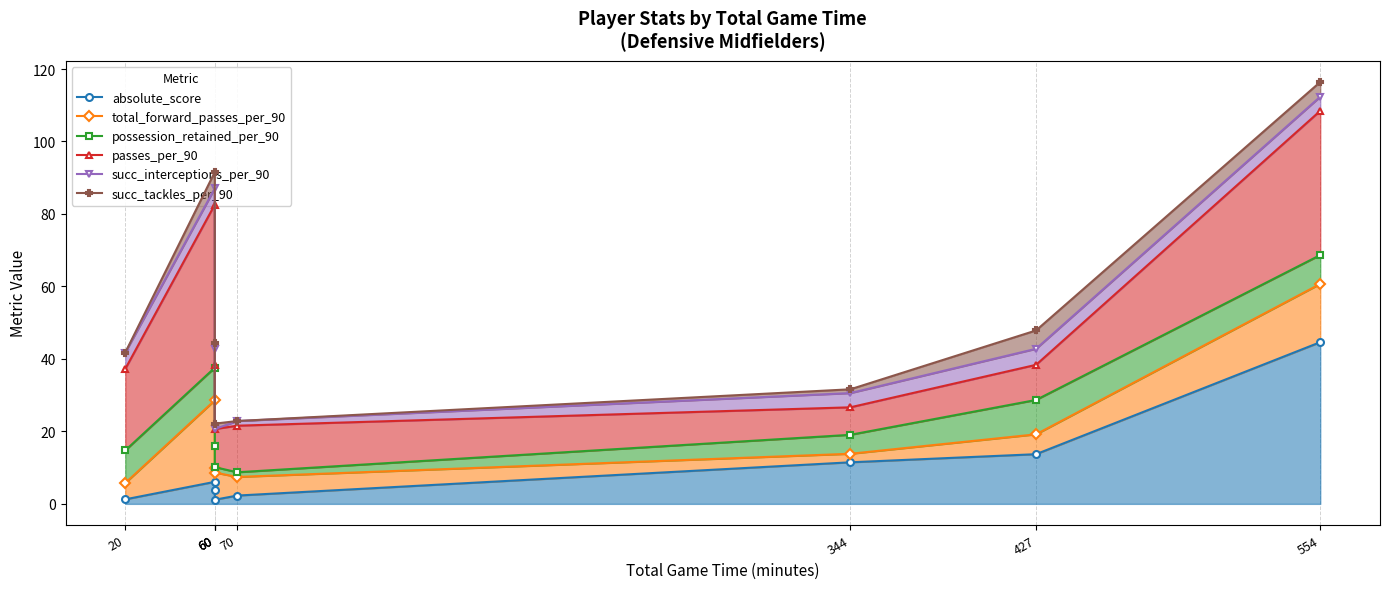

True or false: passes_per_90 and total_forward_passes_per_90 intersect in this chart.

False